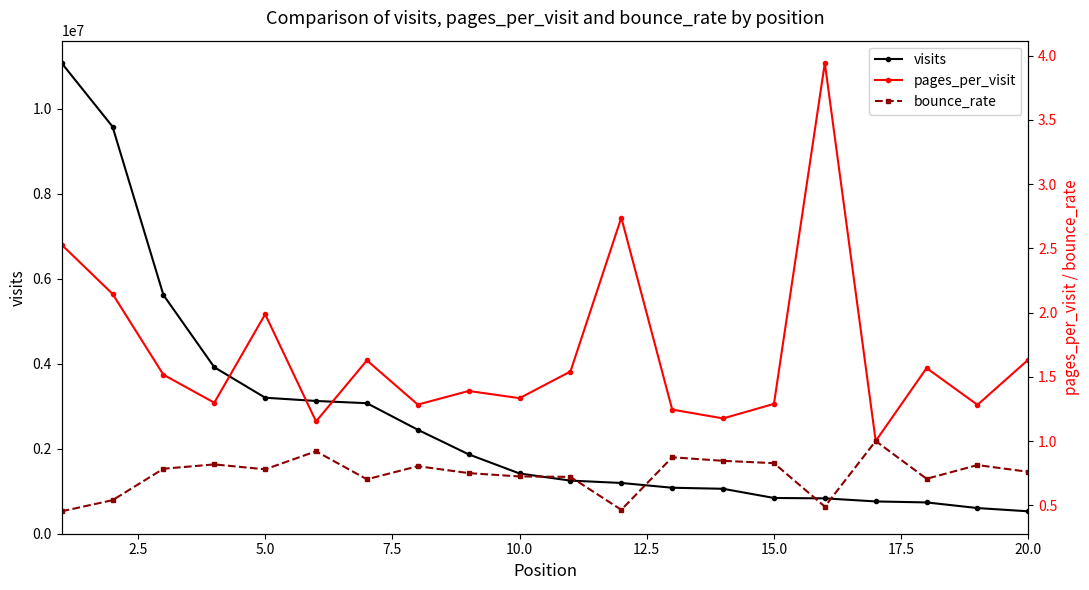

True or false: bounce_rate and visits intersect in this chart.

False